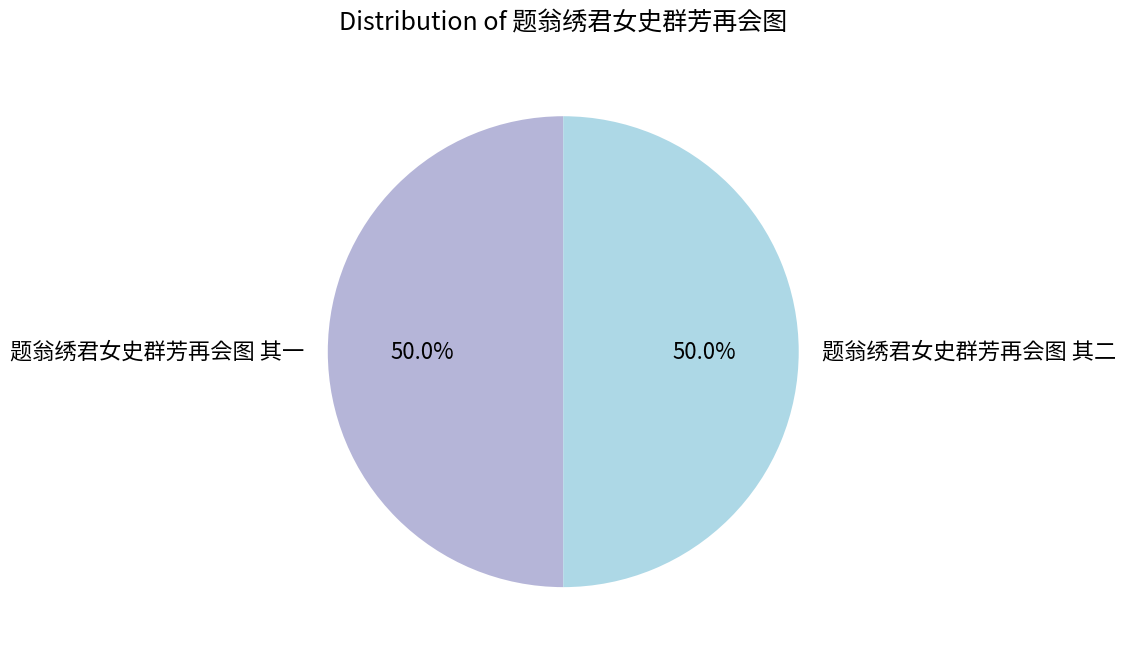

Approximately how many times larger is the value at 题翁绣君女史群芳再会图 其一 compared to 题翁绣君女史群芳再会图 其二?

1.0